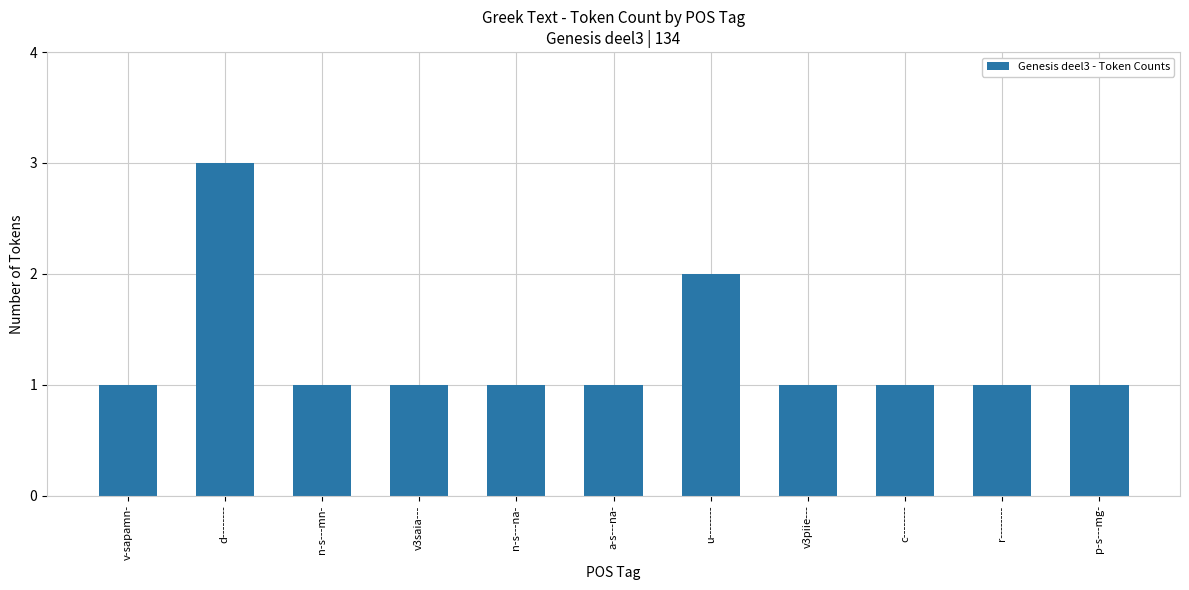

What is the sum of the values at v-sapamn- and c--------?

2